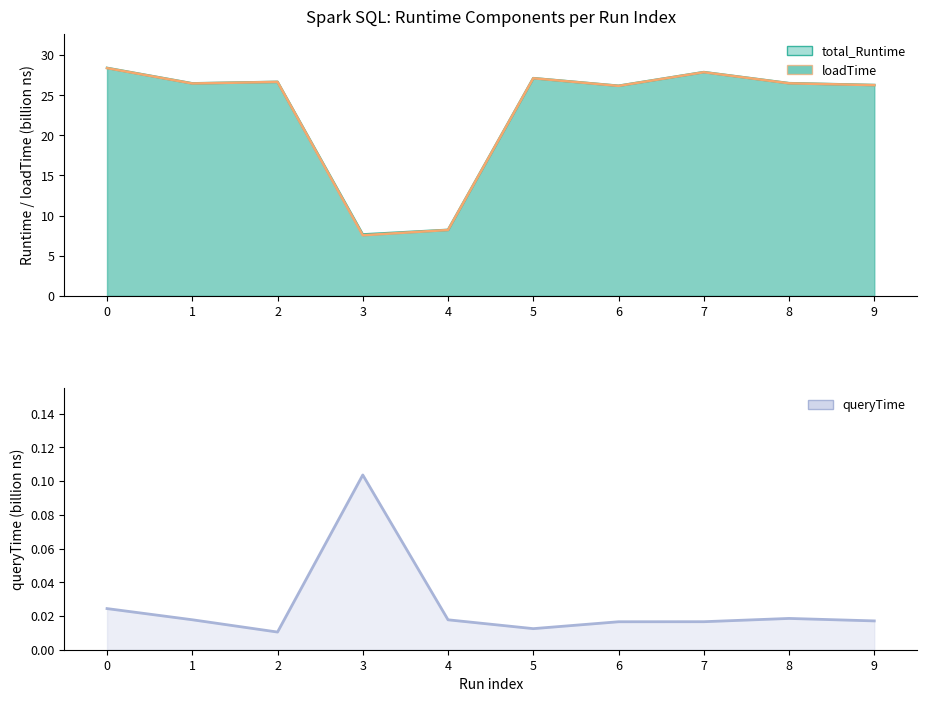

Which series has the largest total across all categories?

total_Runtime